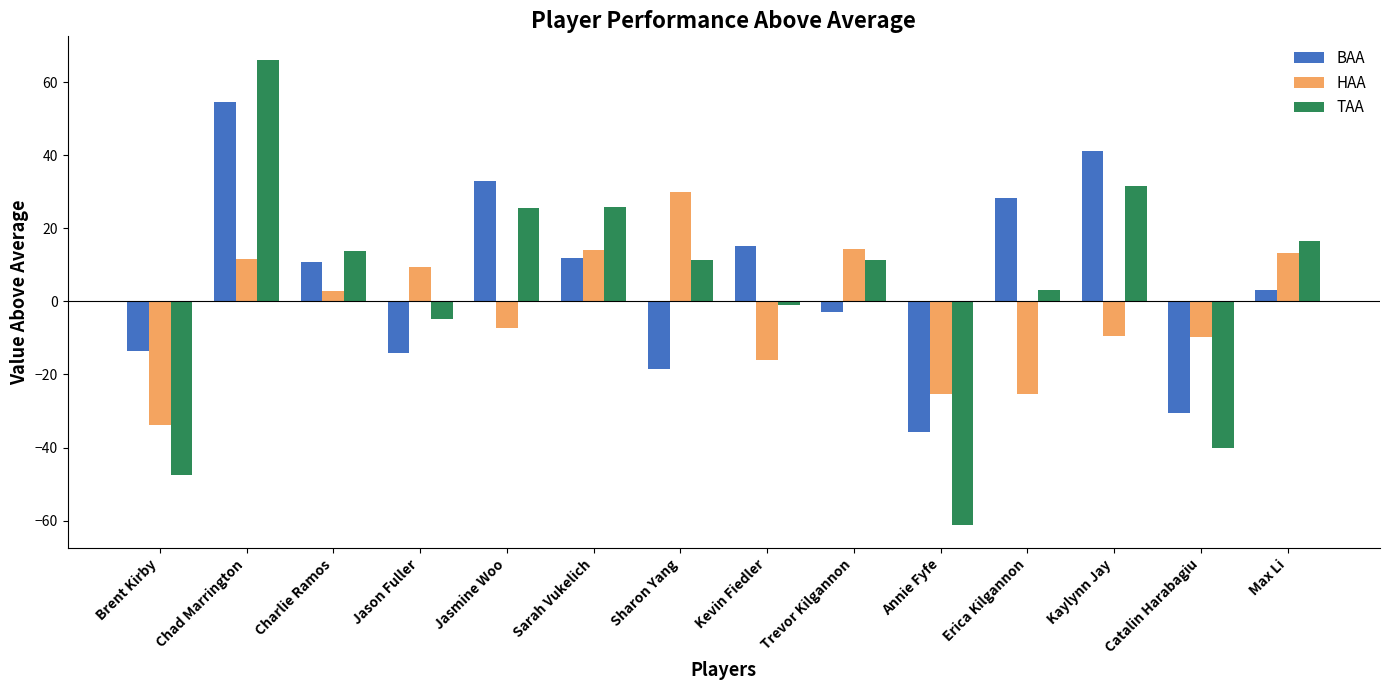

Between Charlie Ramos and Catalin Harabagiu, which series saw the biggest shift?

TAA